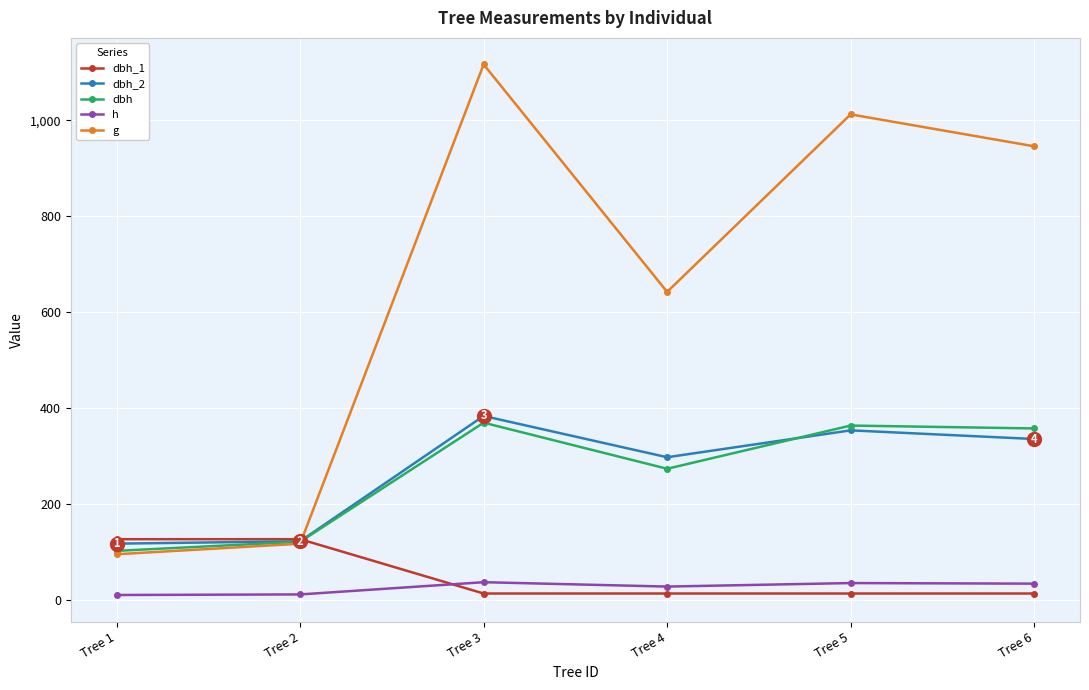

What is the lowest value of the dbh_2 series?

118.0